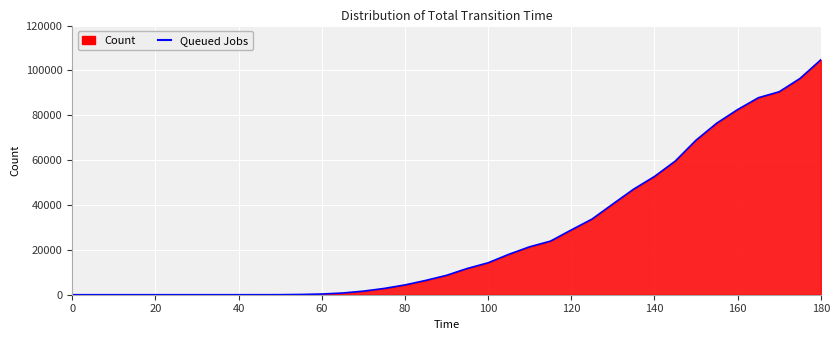

What is the difference between the maximum and minimum values?

104728